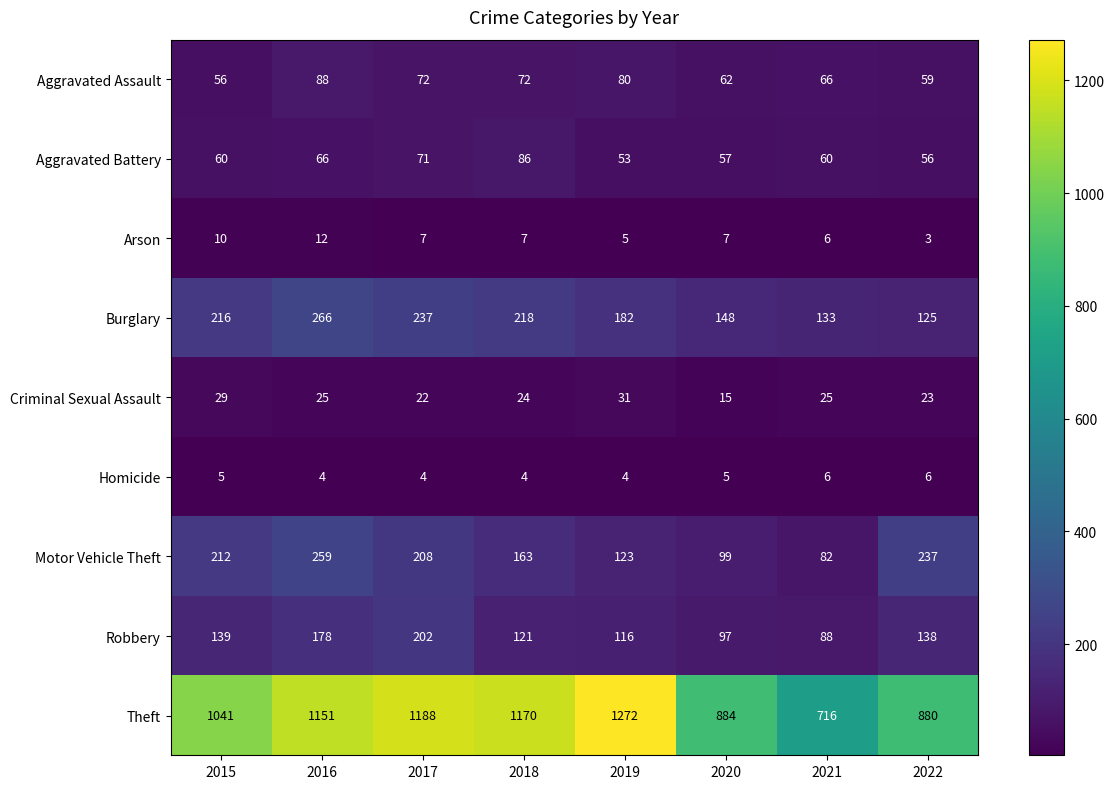

What is the spread (max minus min) of values at 2016?

1147